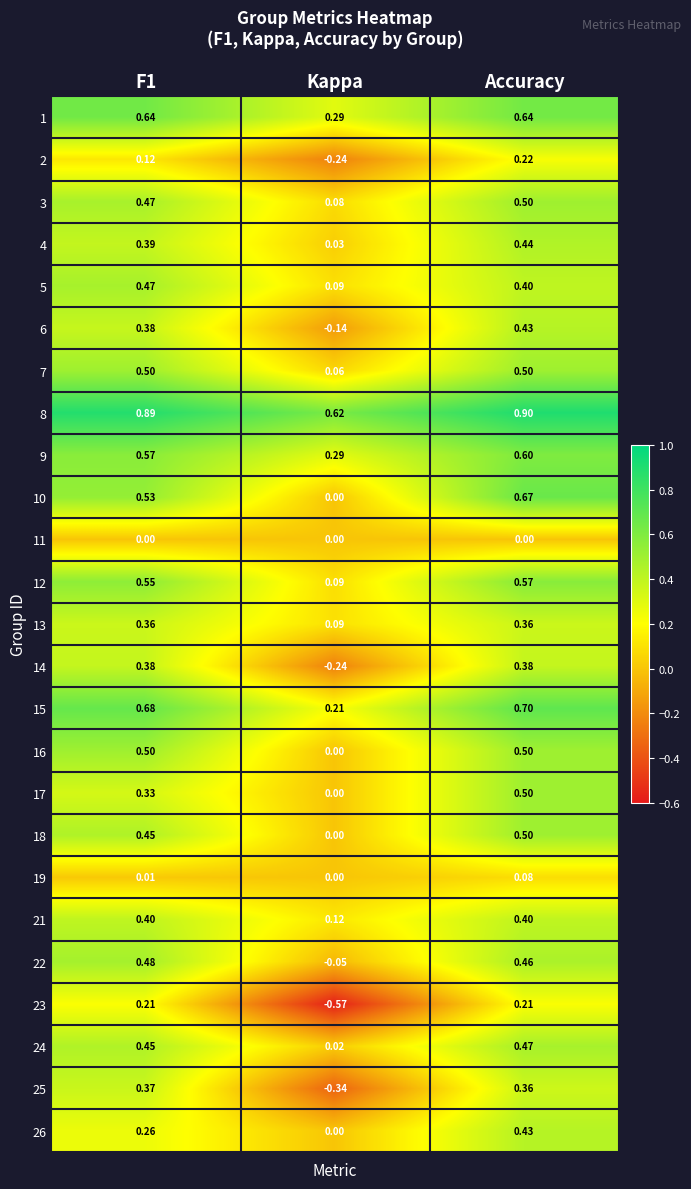

At which label does 2 reach its peak?

Accuracy